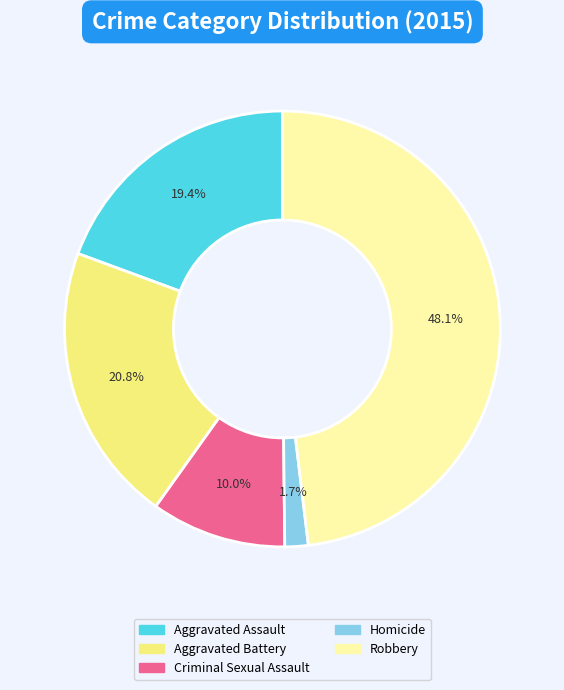

How much of the chart is everything except Aggravated Battery?

79.2%